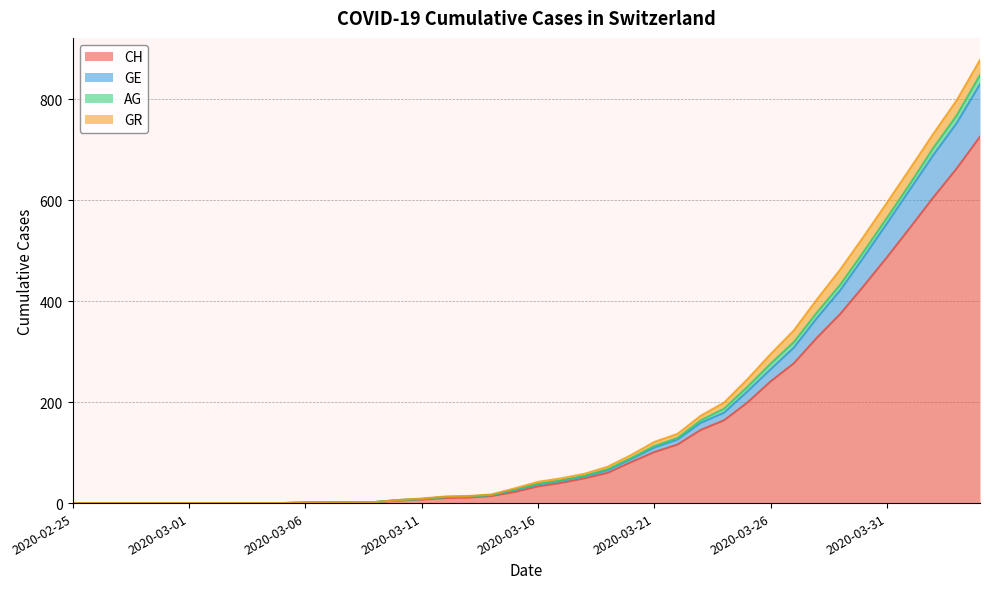

What is the maximum value for CH?

726